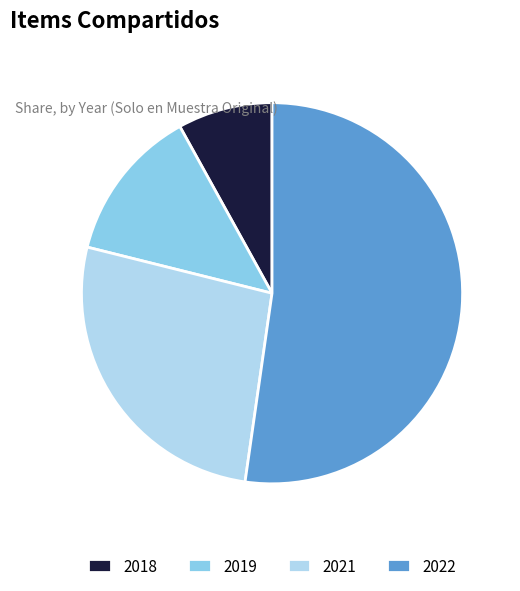

How many segments does this pie chart have?

4